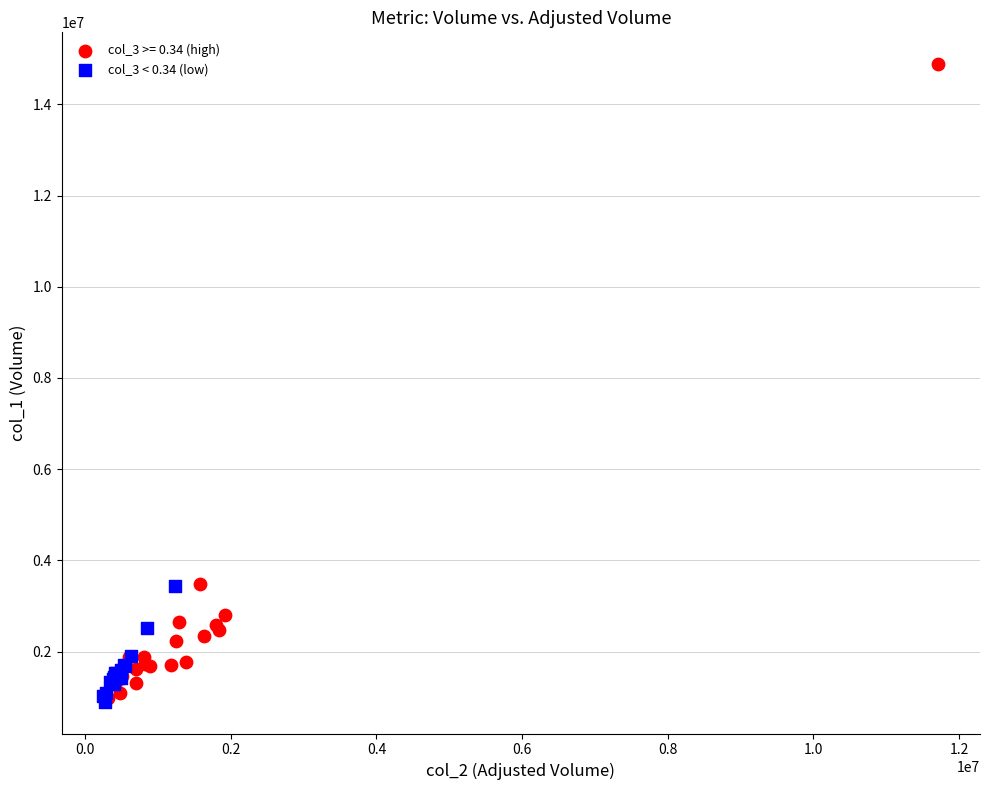

Which series has the widest spread of Y values?

col_3 >= 0.34 (high)